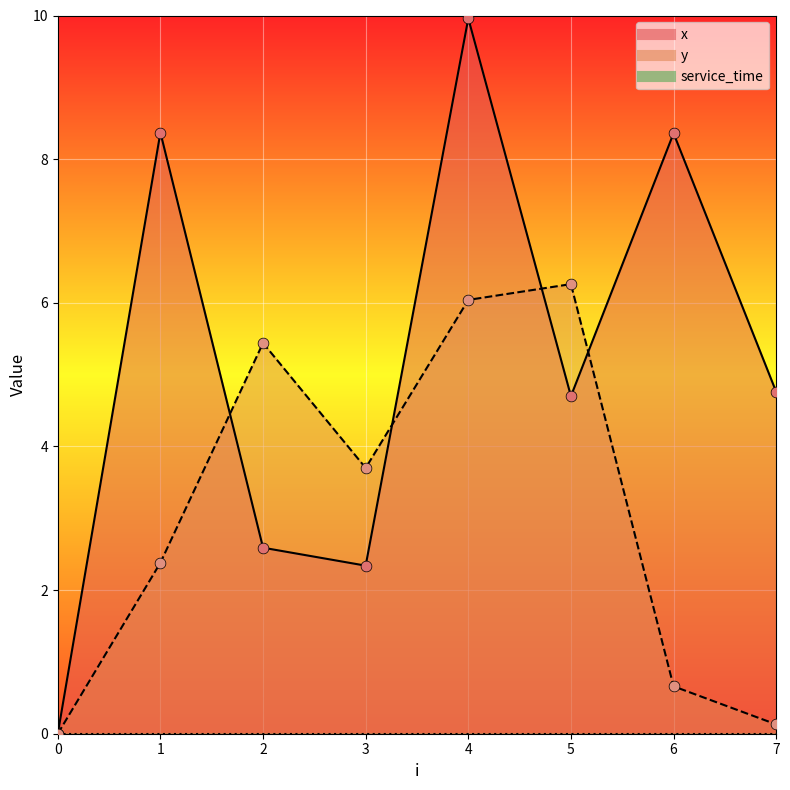

Which series has the largest total across all categories?

x